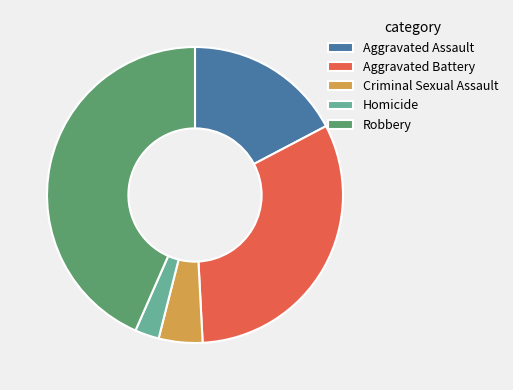

Which has a higher value, Aggravated Assault or Criminal Sexual Assault?

Aggravated Assault